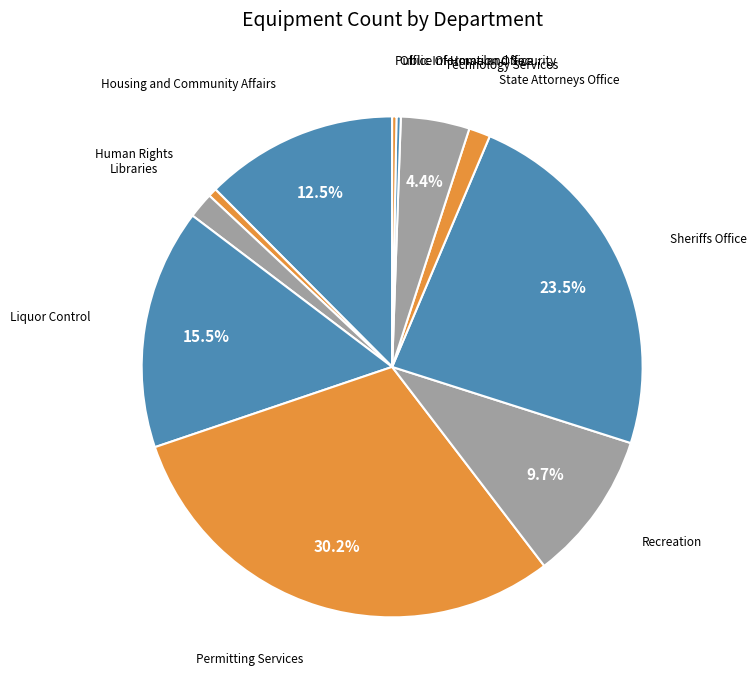

How much of the chart is everything except Recreation?

90.3%